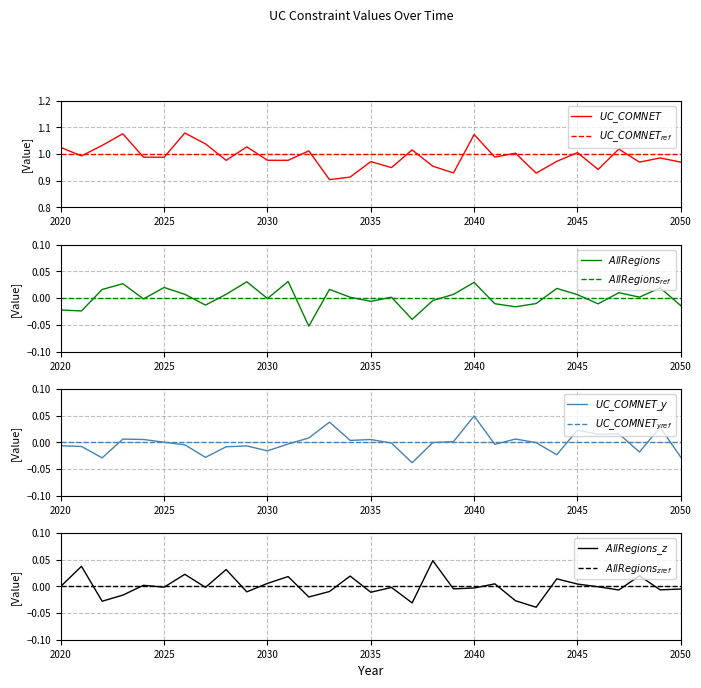

Which series has the largest range (max minus min)?

UC_COMNET